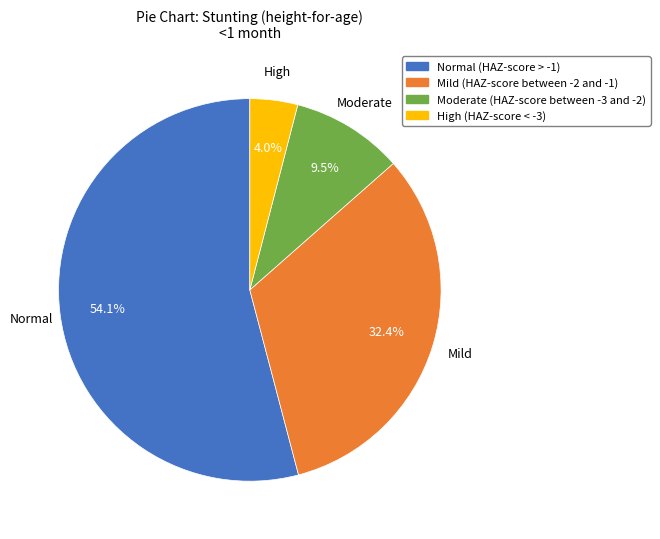

Which slice is the smallest?

High (HAZ-score < -3)